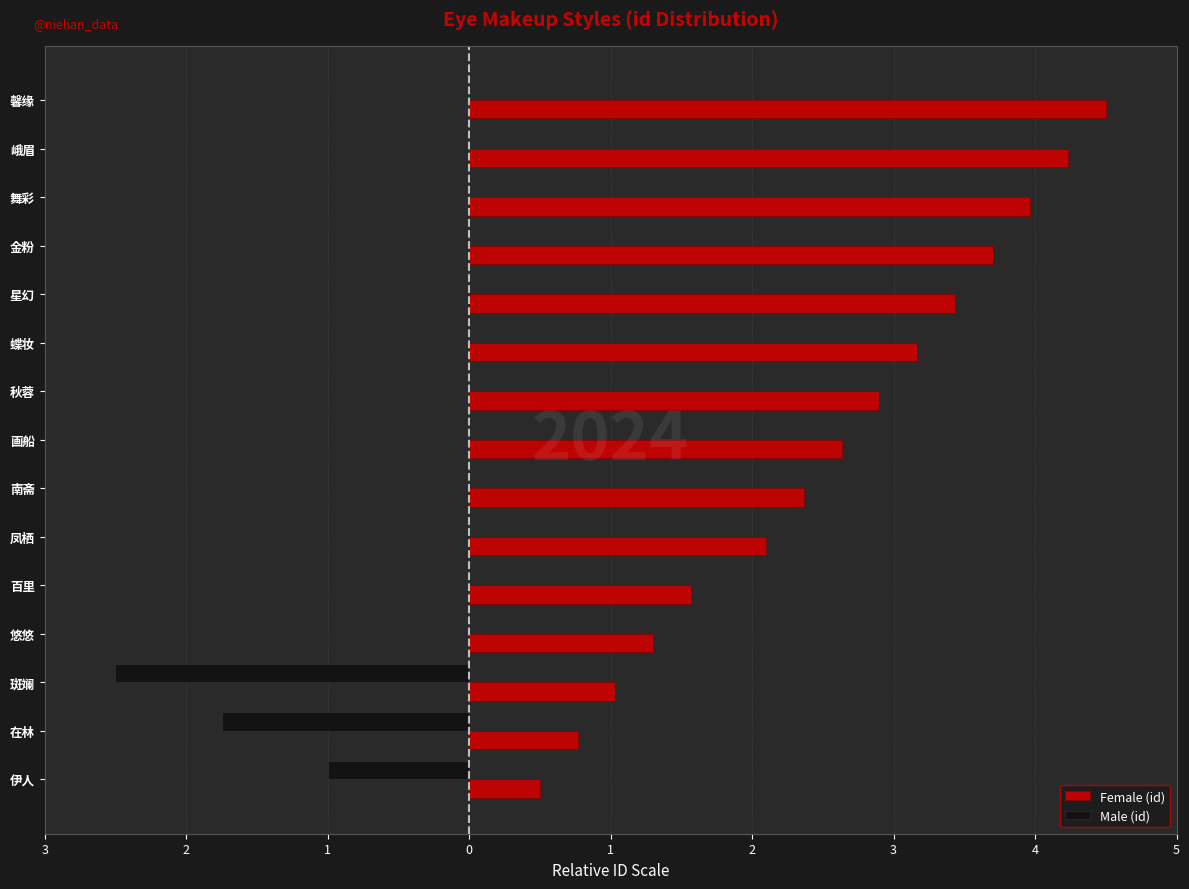

What is the difference between the maximum and minimum values in the Female (id) series?

4.0